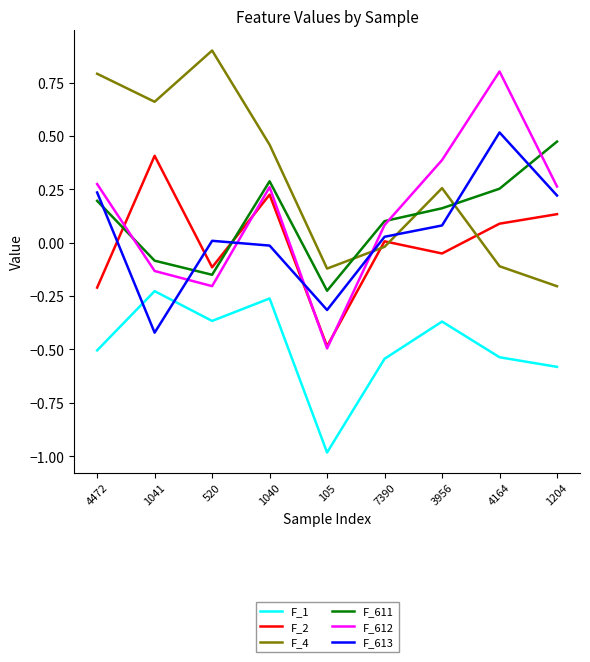

The value of F_612 at 7390 is 0.1. True or false?

True